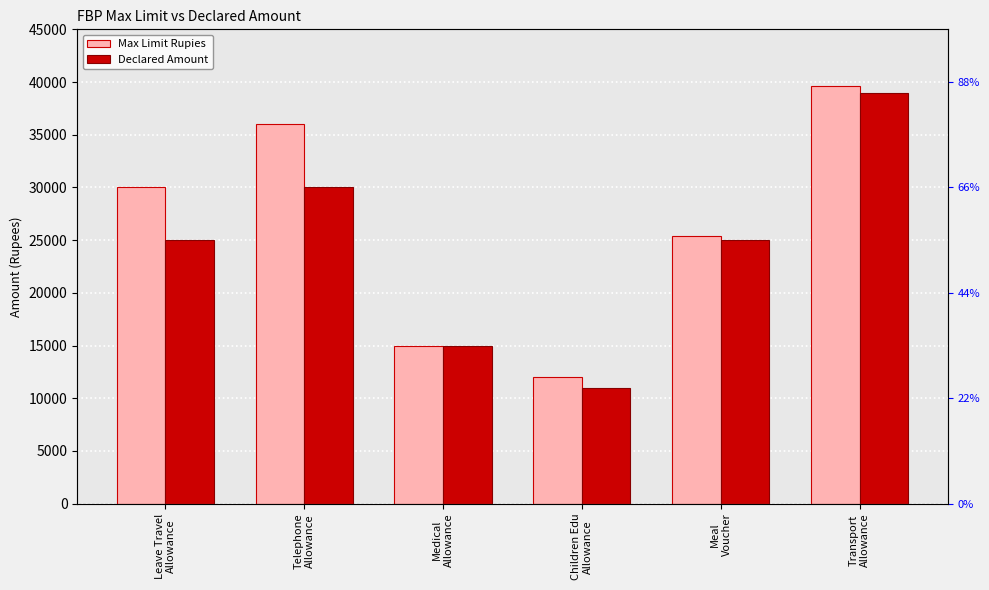

What is the value of the Declared Amount bar at the 1st from the left?

25000